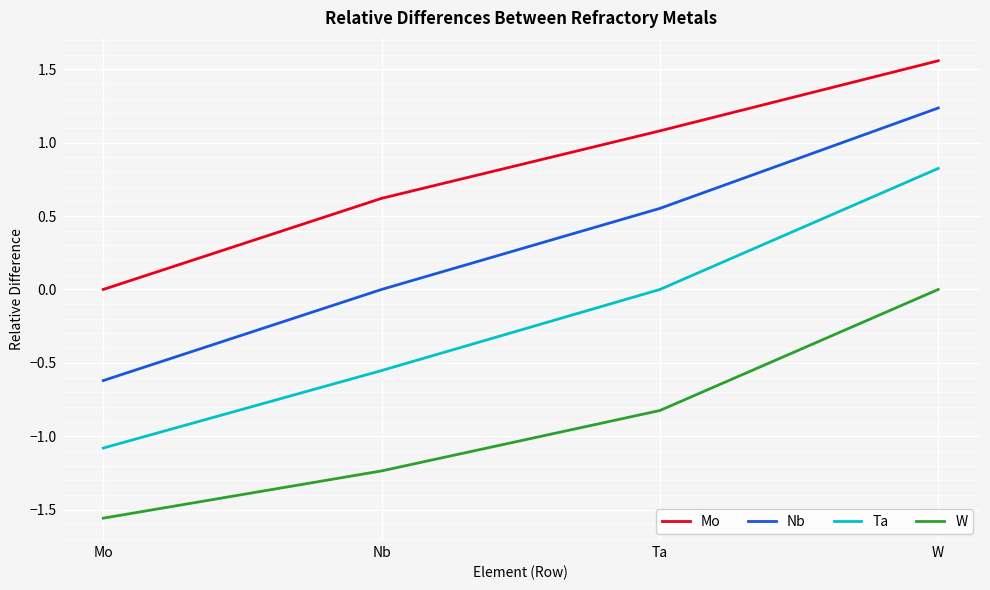

What position from the right is Nb?

3